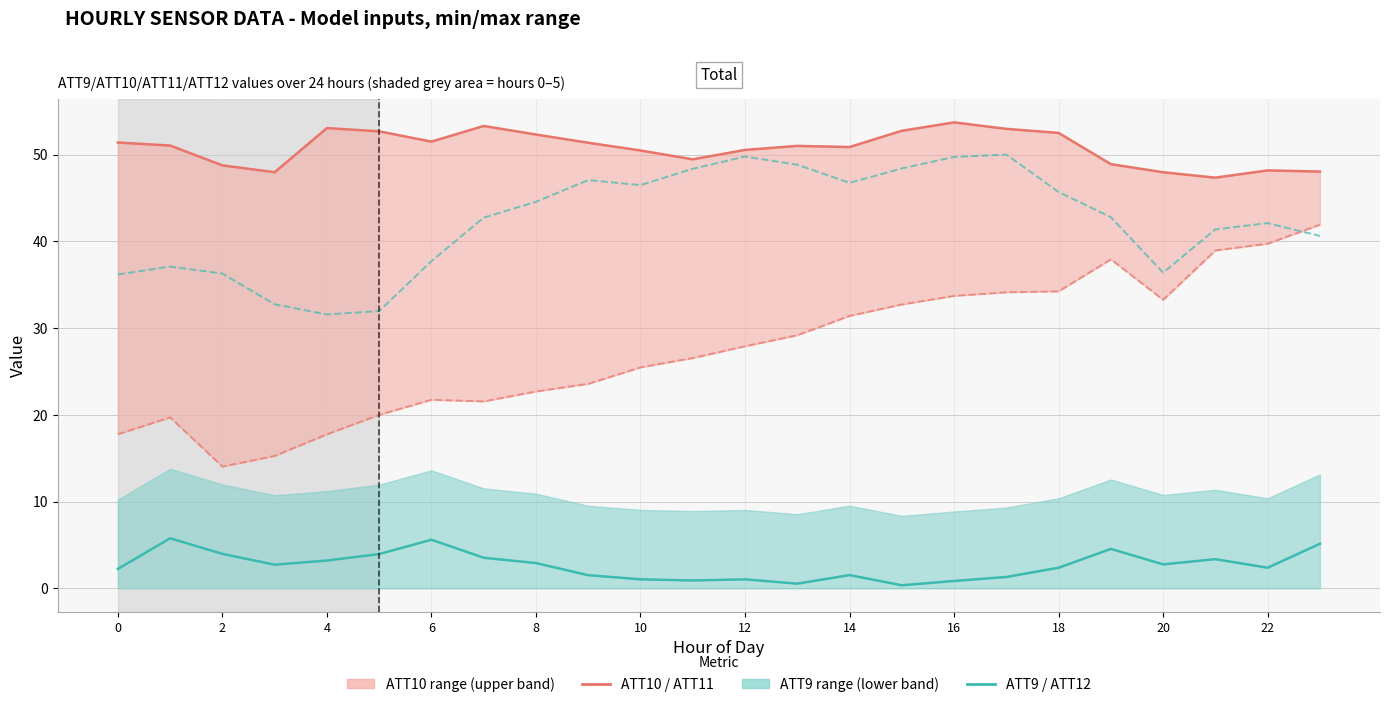

Which category has the lowest value in the ATT11 series?

2